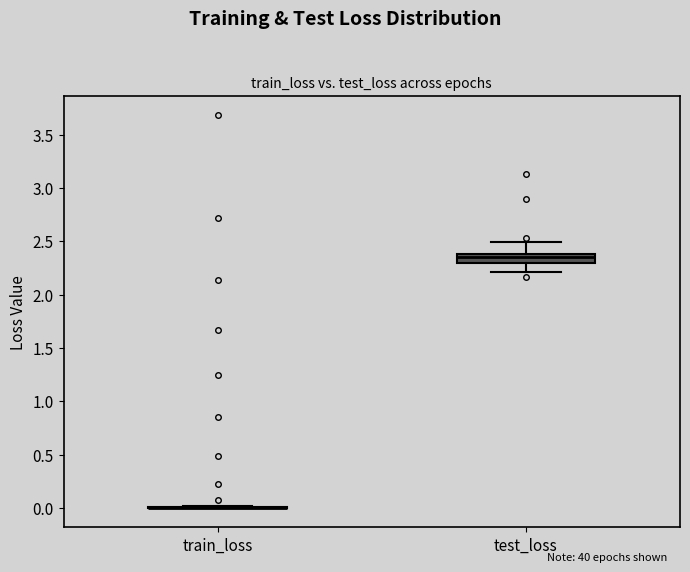

Reading left to right, transcribe this box plot: for each box, give where its median line is, the range the box spans, and where its two whiskers end, as read against the y-axis. The values are not printed on the chart, so give them approximately, as read against the axis.

train_loss: box collapsed to a line at 0.00, whiskers 0.00 to 0.00
test_loss: median 2.35, box 2.30 to 2.40, whiskers 2.20 to 2.50